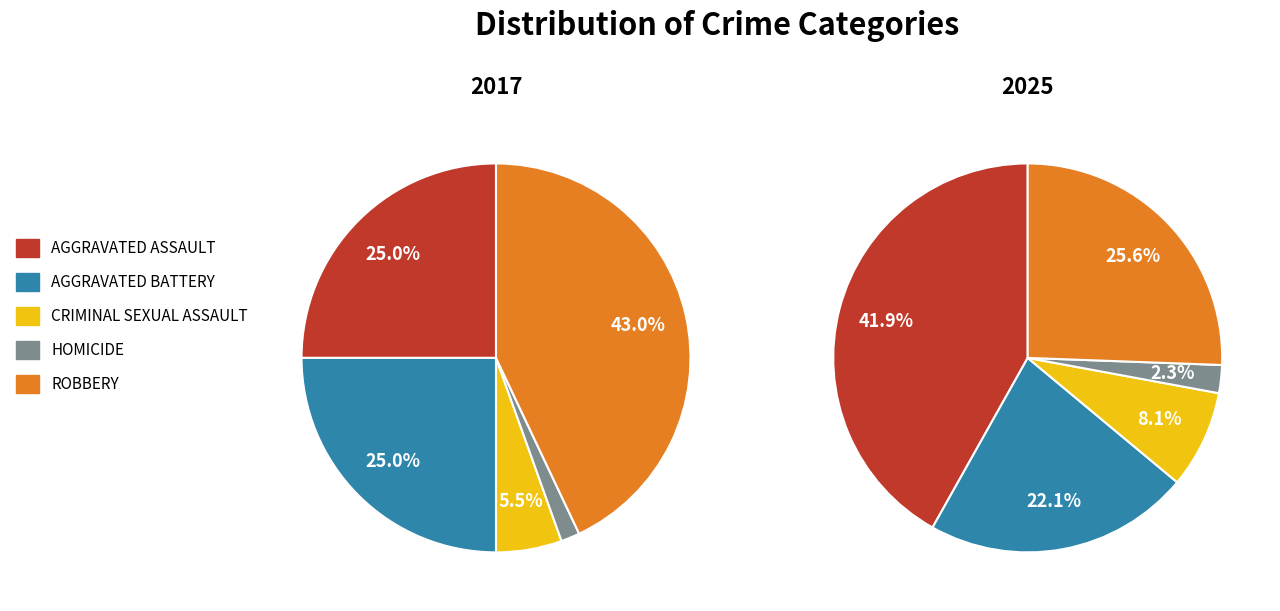

Between Homicide and Criminal Sexual Assault, which is larger?

Criminal Sexual Assault